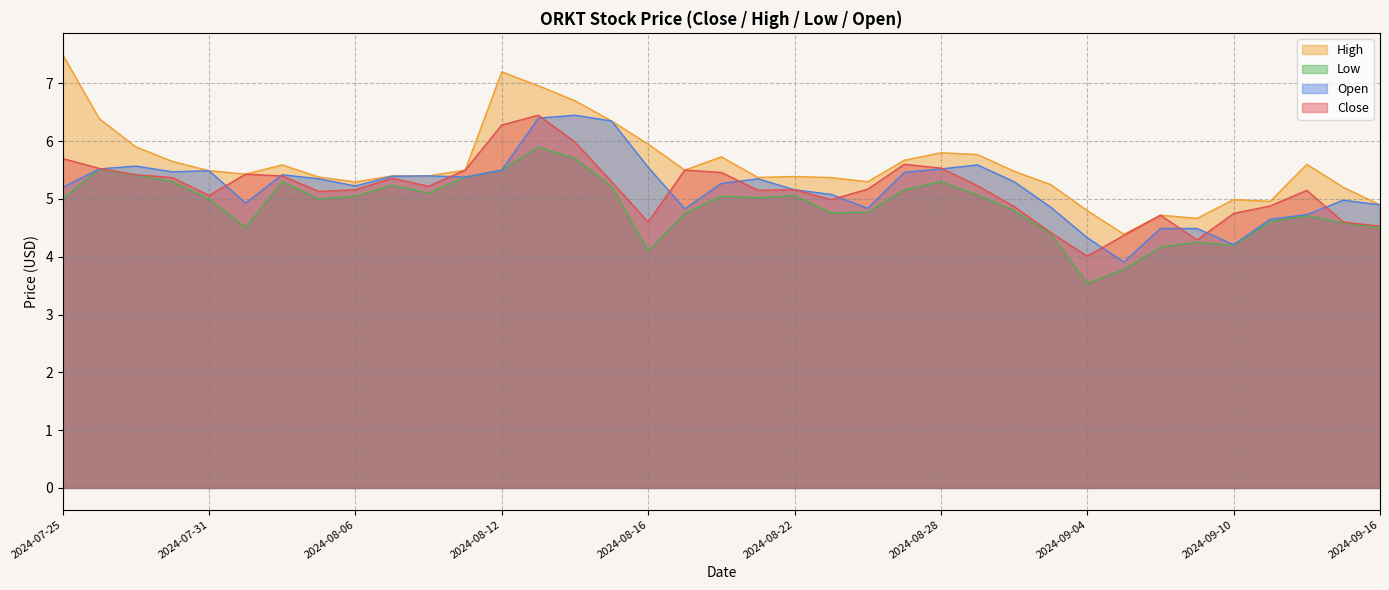

Where is the first local maximum for Open?

2024-07-29